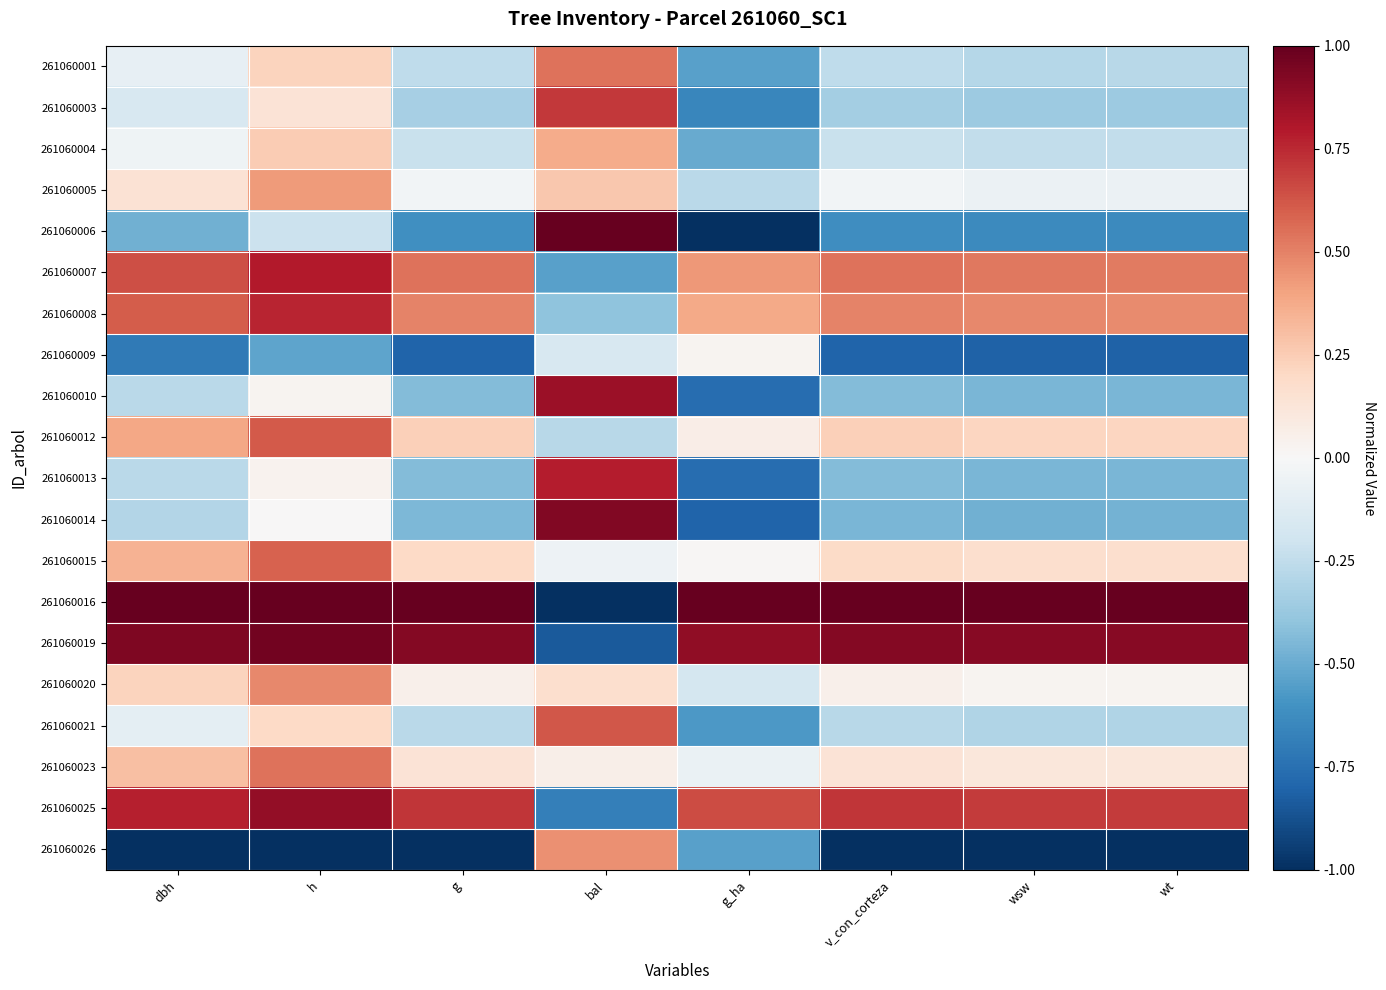

Between bal and wt, which series saw the biggest shift?

261060016